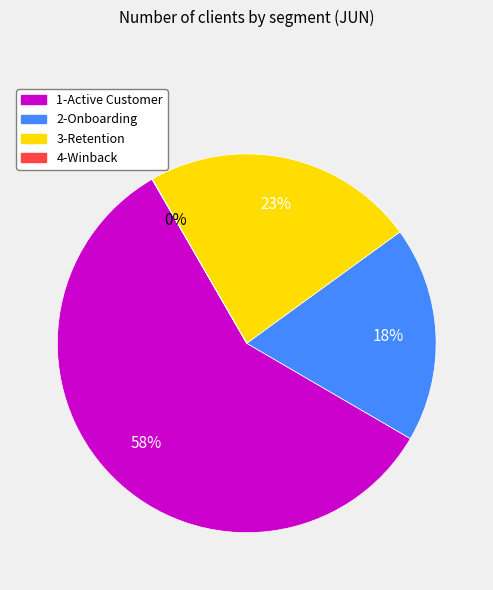

To the nearest percent, what is the average slice percentage?

25%